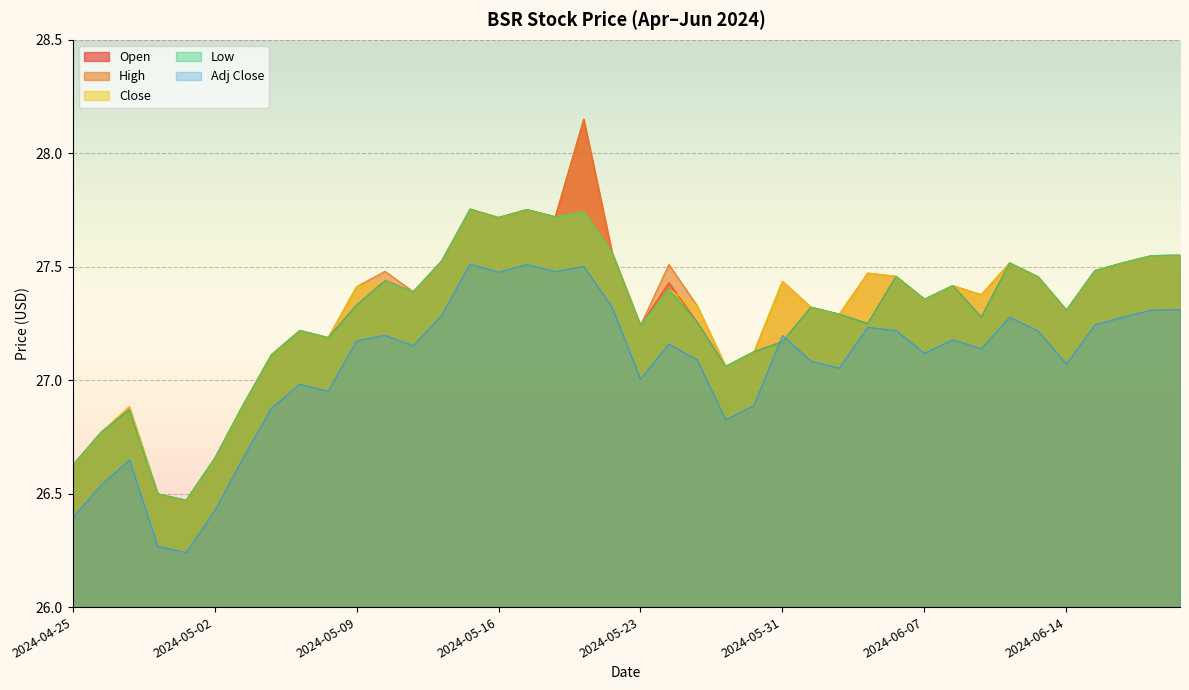

Which series has the largest total across all categories?

High